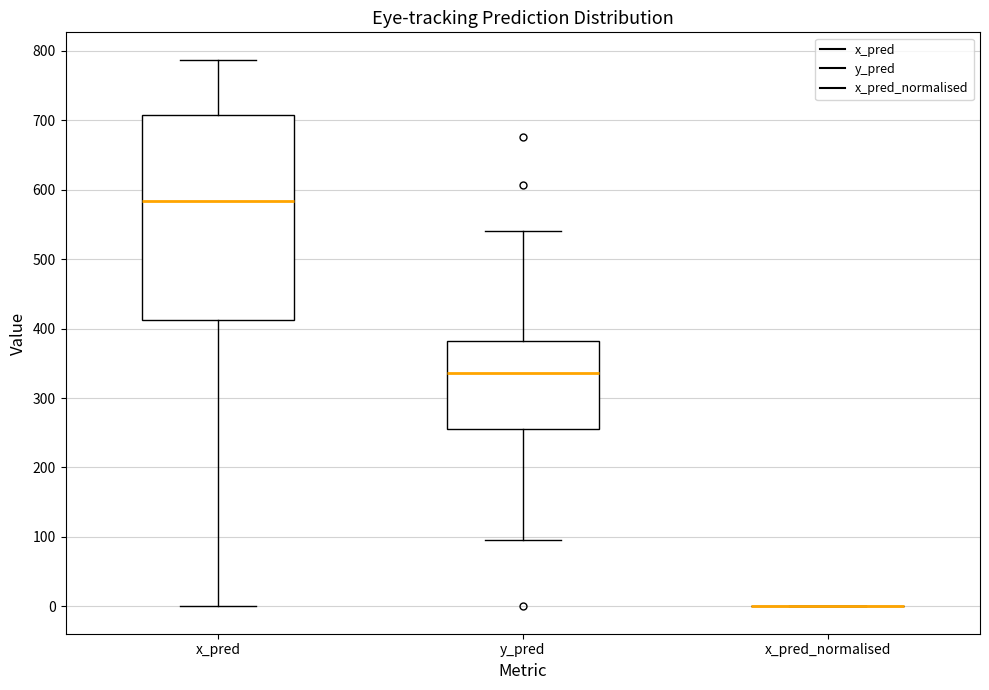

Comparing the boxes themselves (not the whiskers), which one is the tallest?

x_pred